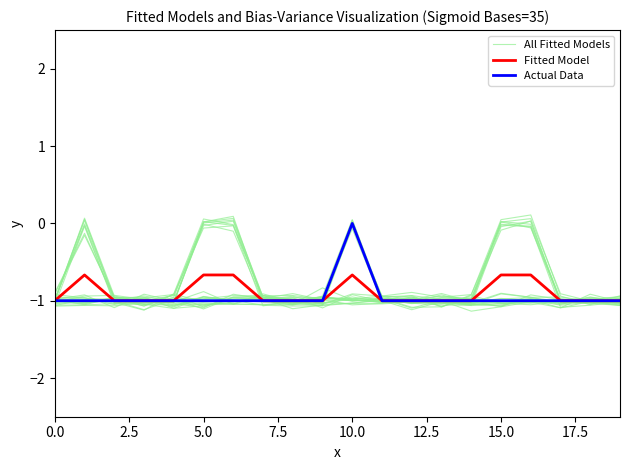

After their last crossing, which series has the higher values: All Fitted Models or Fitted Model?

All Fitted Models